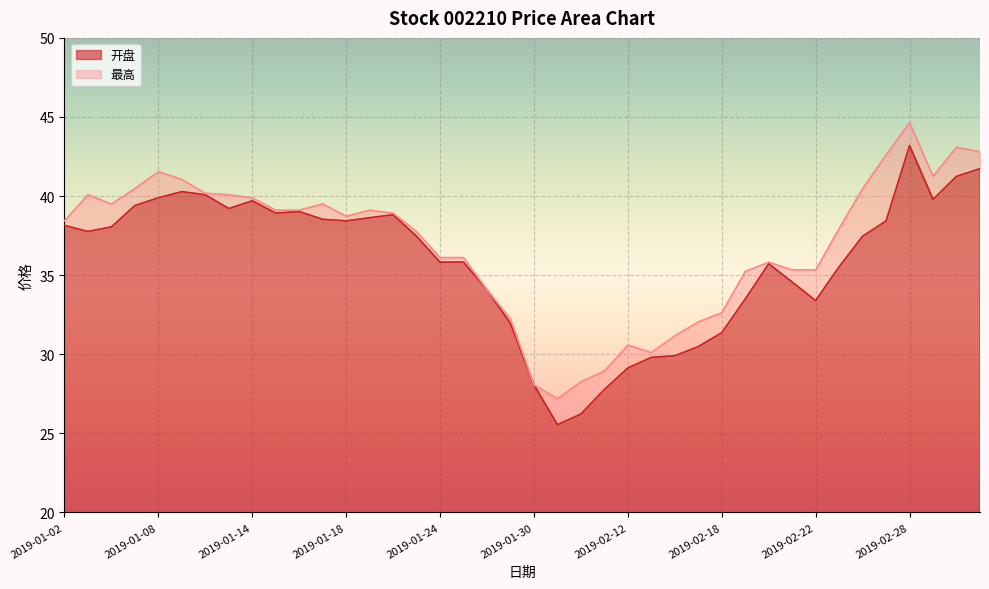

Which series has the widest spread of values?

开盘